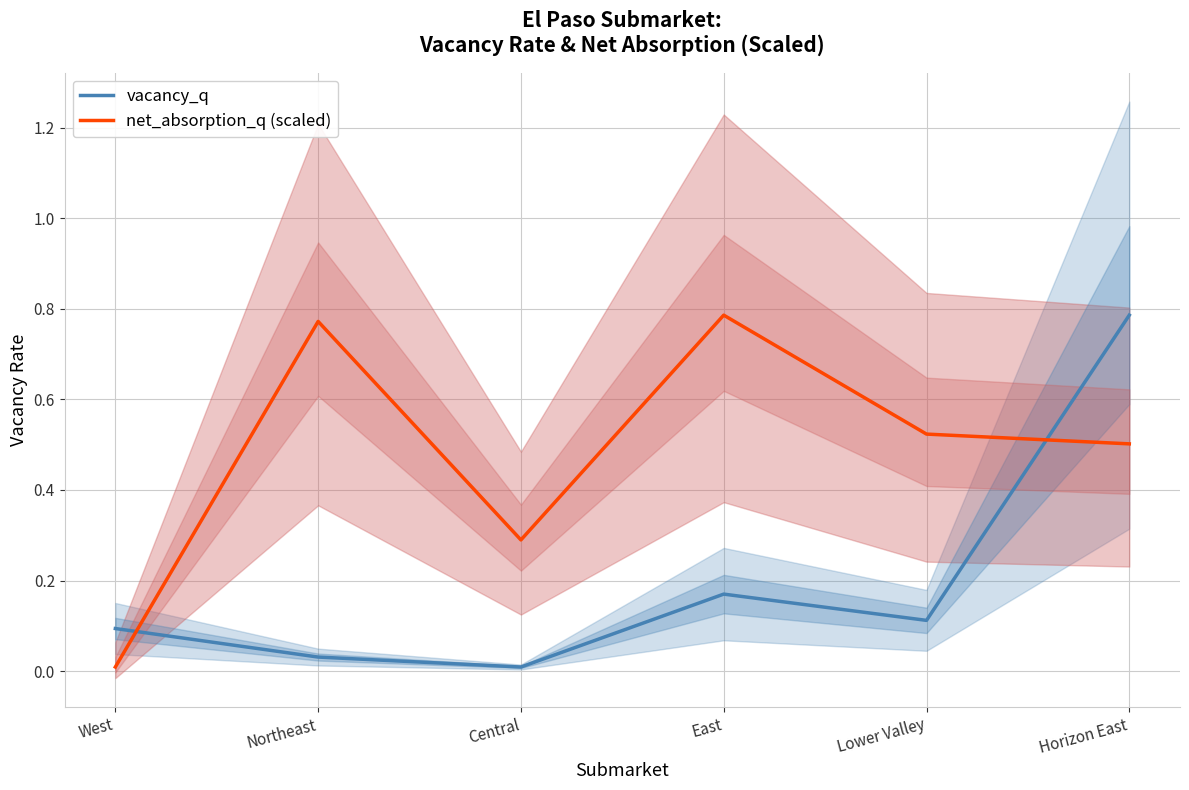

Does the chart display data point markers on the line(s)?

No